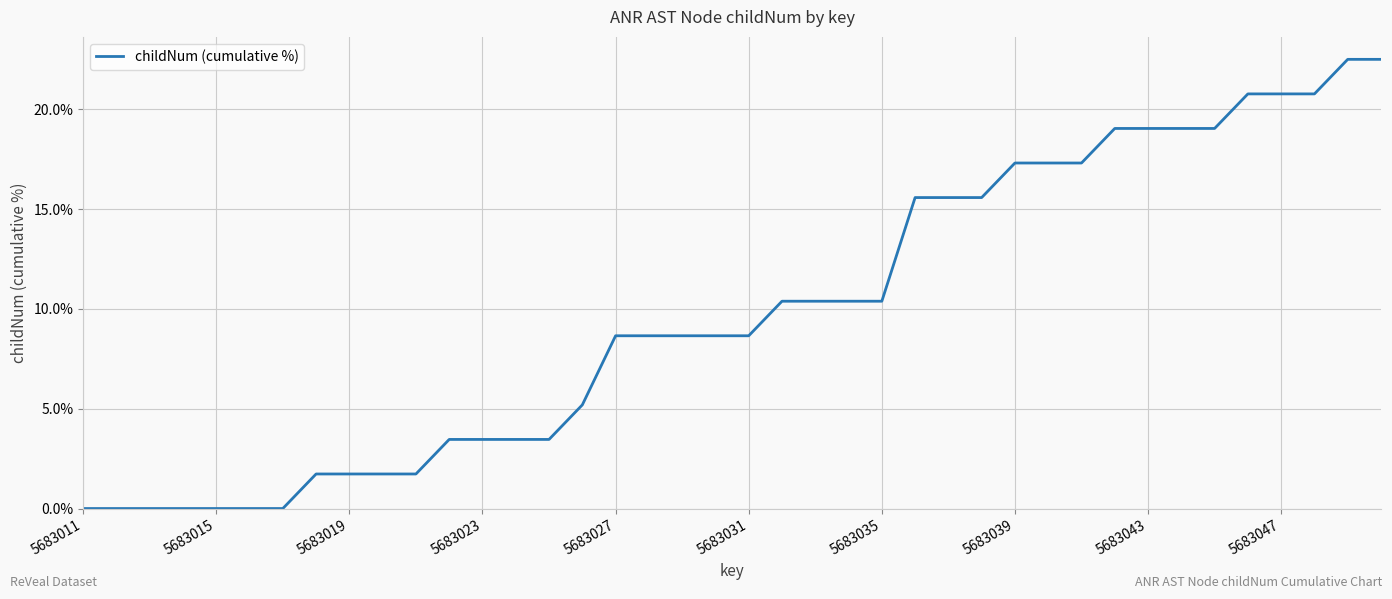

How many series are shown in this chart?

1